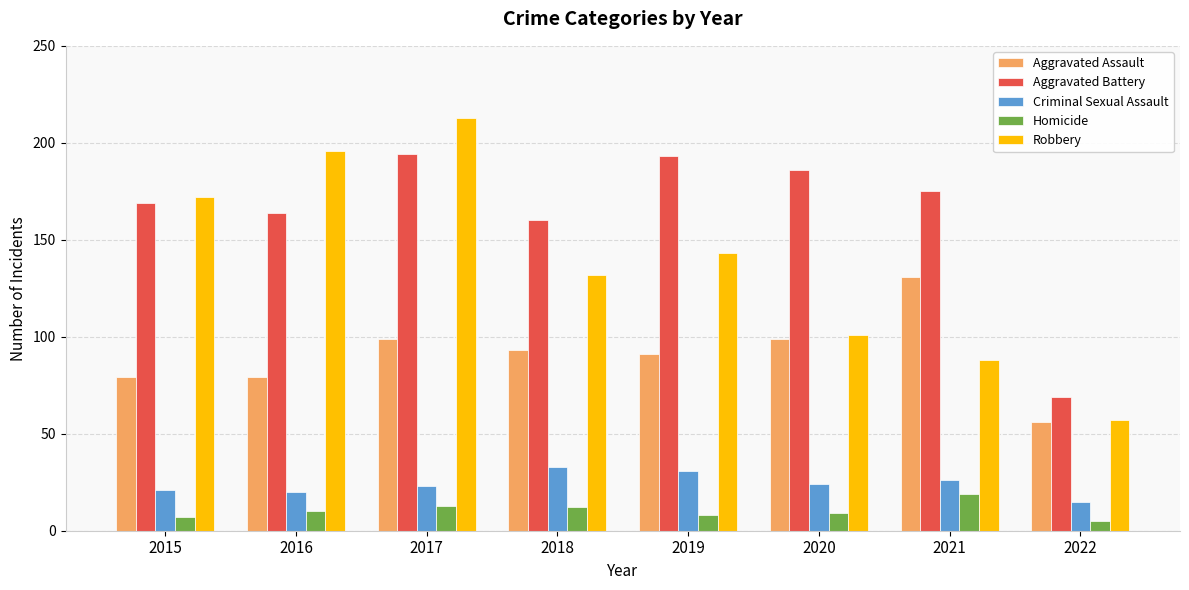

The value of Robbery at 2017 is 213. True or false?

True